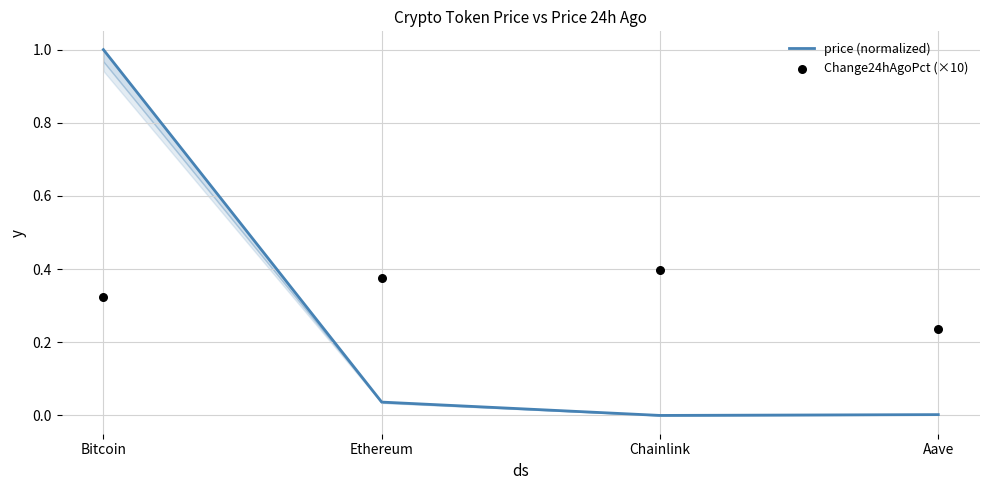

Which series has the largest total across all categories?

Change24hAgoPct (×10)